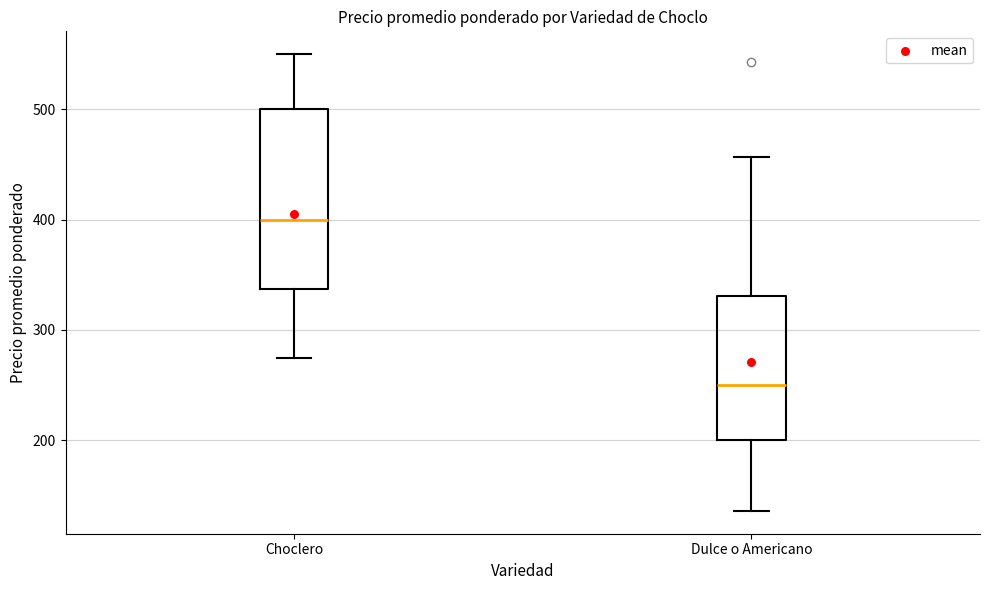

Which box has the lowest median line?

Dulce o Americano